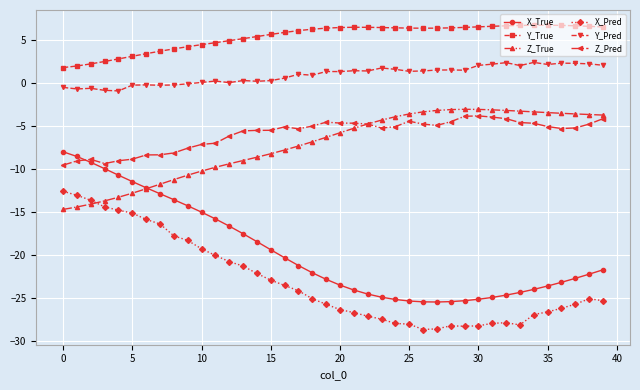

Which series has the largest total across all categories?

Y_True